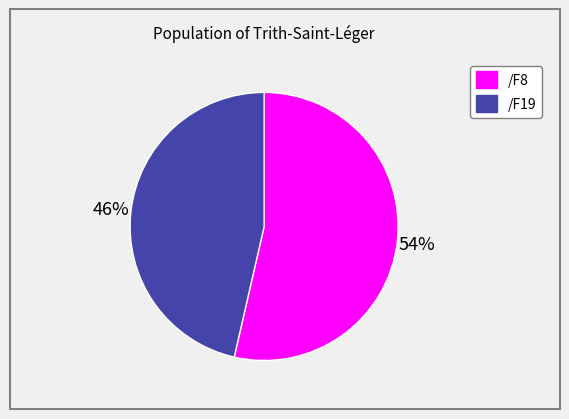

What percentage is the /F19 slice, to the nearest percent?

46%